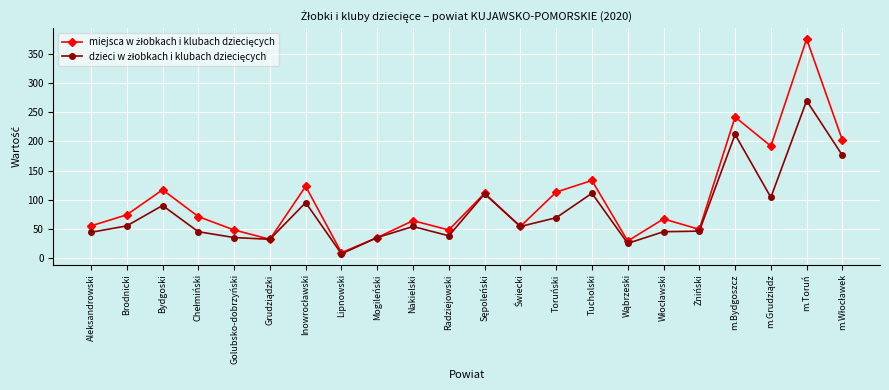

At which category does the chart reach its minimum across all series?

Lipnowski